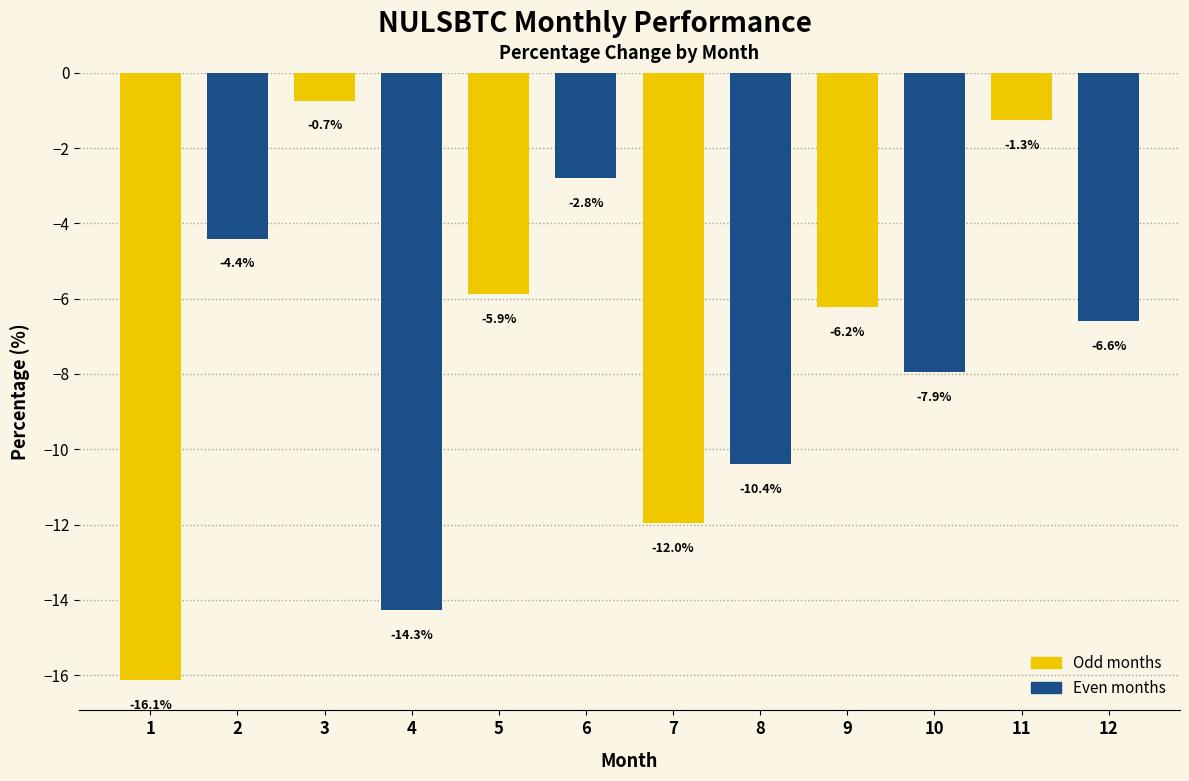

Reading left to right, transcribe all the data shown in this chart.

1=-16.1	2=-4.4	3=-0.7	4=-14.3	5=-5.9	6=-2.8	7=-12.0	8=-10.4	9=-6.2	10=-7.9	11=-1.3	12=-6.6